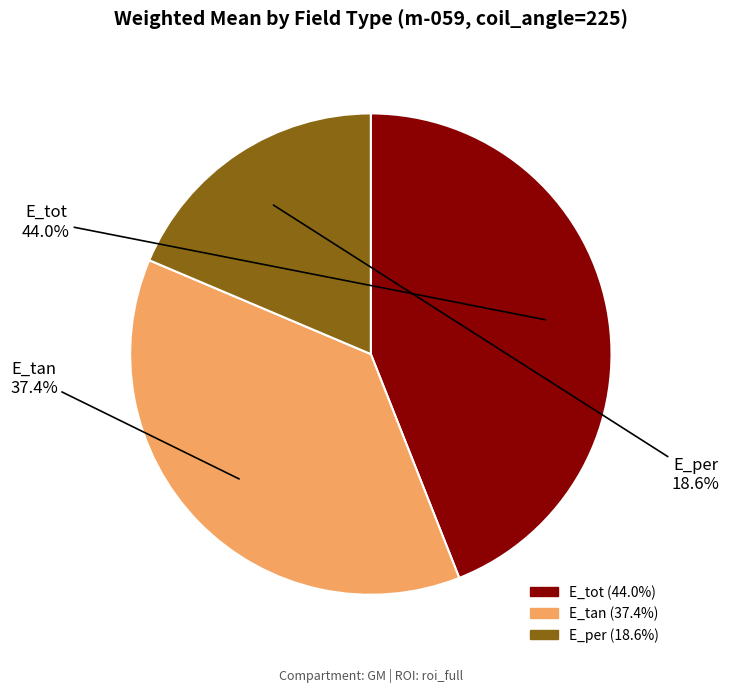

How many segments does this pie chart have?

3